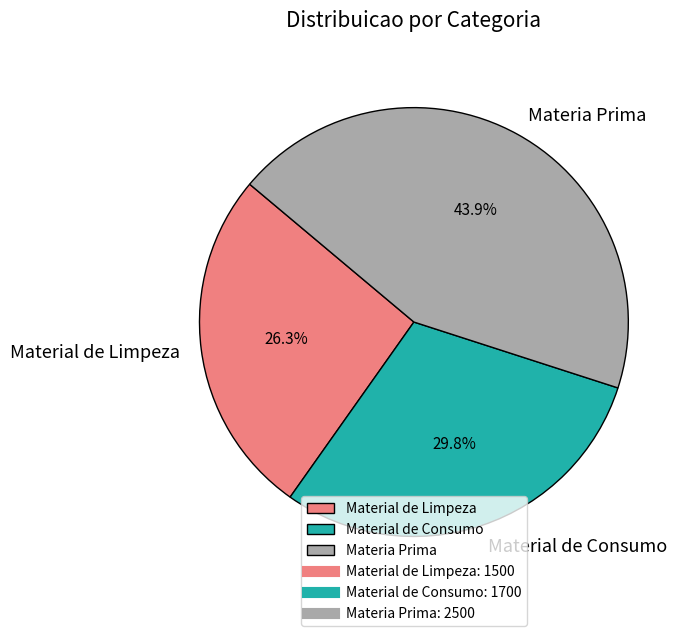

To the nearest percent, what percentage of the pie is Material de Consumo?

30%